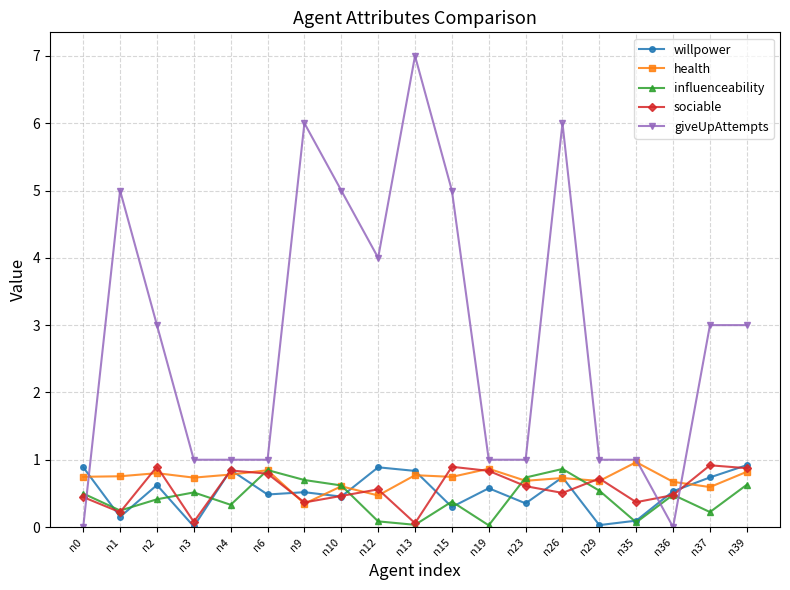

Which series ends up on top after the final intersection of influenceability and giveUpAttempts?

giveUpAttempts